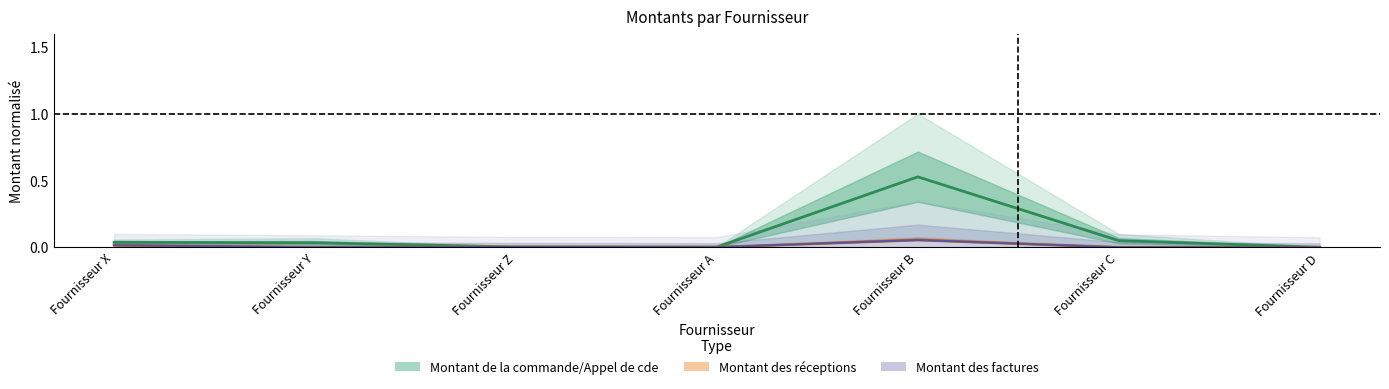

Reading left to right, list all the values displayed in this chart.

Montant de la commande/Appel de cde: Fournisseur X=0.0	Fournisseur Y=0.0	Fournisseur Z=0.0	Fournisseur A=0.0	Fournisseur B=0.5	Fournisseur C=0.0	Fournisseur D=0.0
Montant des réceptions: Fournisseur X=0.0	Fournisseur Y=0.0	Fournisseur Z=0.0	Fournisseur A=0.0	Fournisseur B=0.1	Fournisseur C=0.0	Fournisseur D=0.0
Montant des factures: Fournisseur X=0.0	Fournisseur Y=0.0	Fournisseur Z=0.0	Fournisseur A=0.0	Fournisseur B=0.1	Fournisseur C=0.0	Fournisseur D=0.0